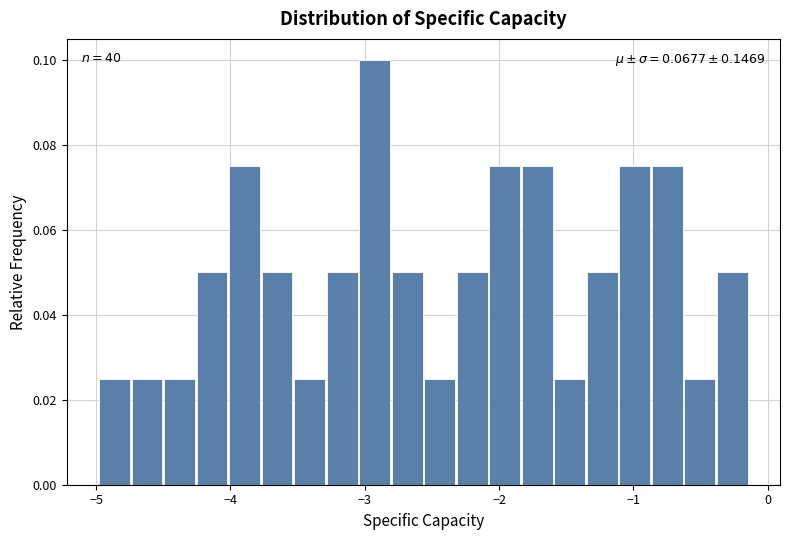

Around what value on the x-axis is the tallest bar? Give the approximate position of its centre, as read against the axis.

-2.9